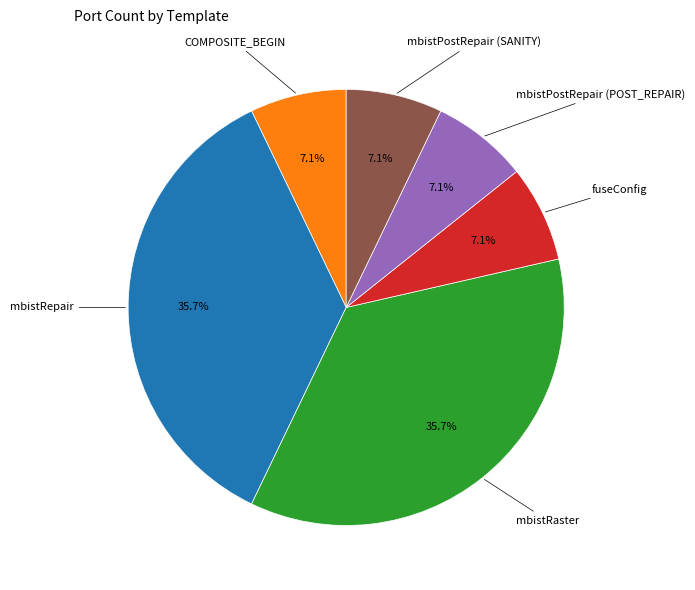

Is there any slice that represents more than half of the pie?

No